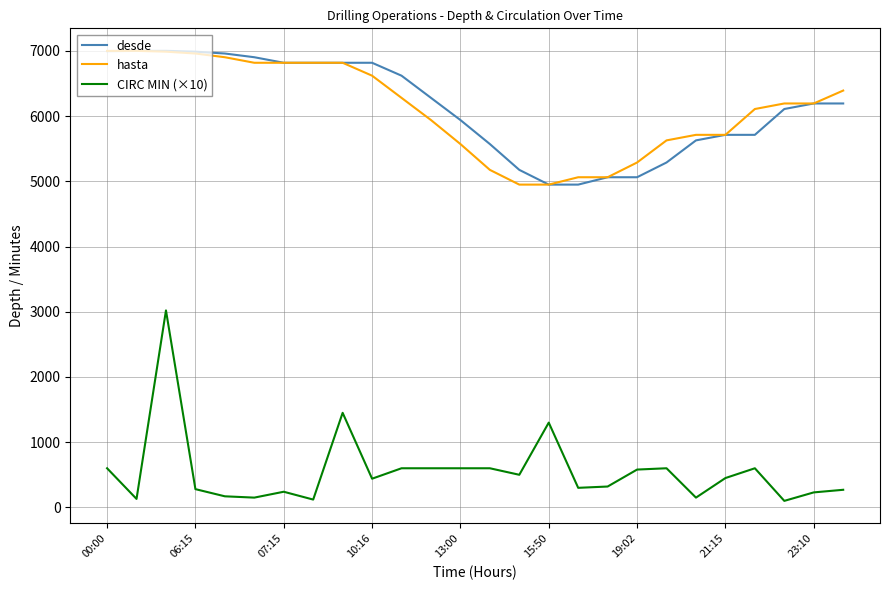

True or false: desde and CIRC MIN (×10) cross at least once.

False